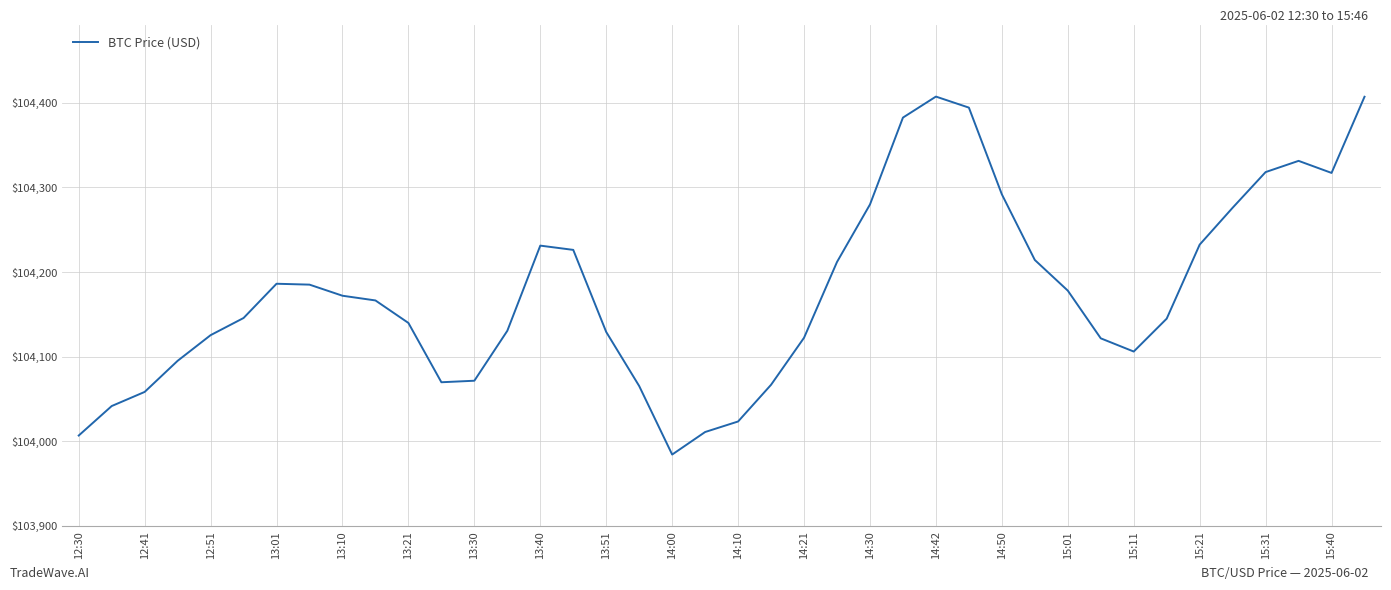

How many lines are shown in the chart?

1